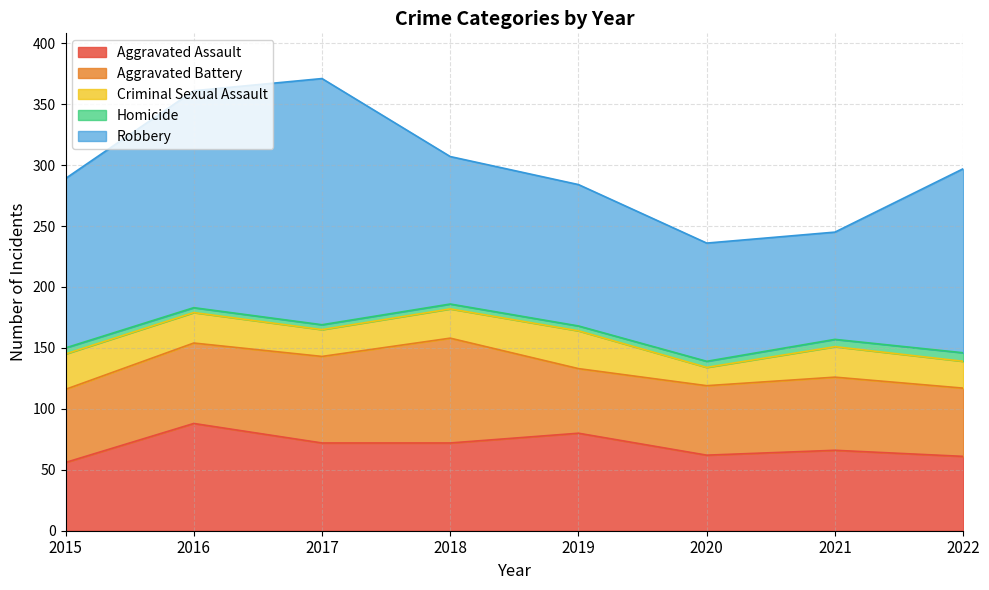

How many data points in Aggravated Assault are less than 72?

4